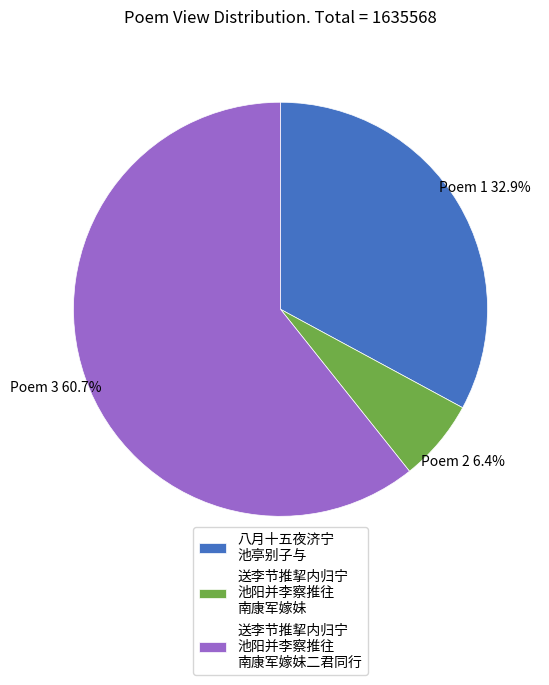

Rank the categories by value from highest to lowest.

送李节推挈内归宁 池阳并李察推往 南康军嫁妹二君同行, 八月十五夜济宁 池亭别子与, 送李节推挈内归宁 池阳并李察推往 南康军嫁妹